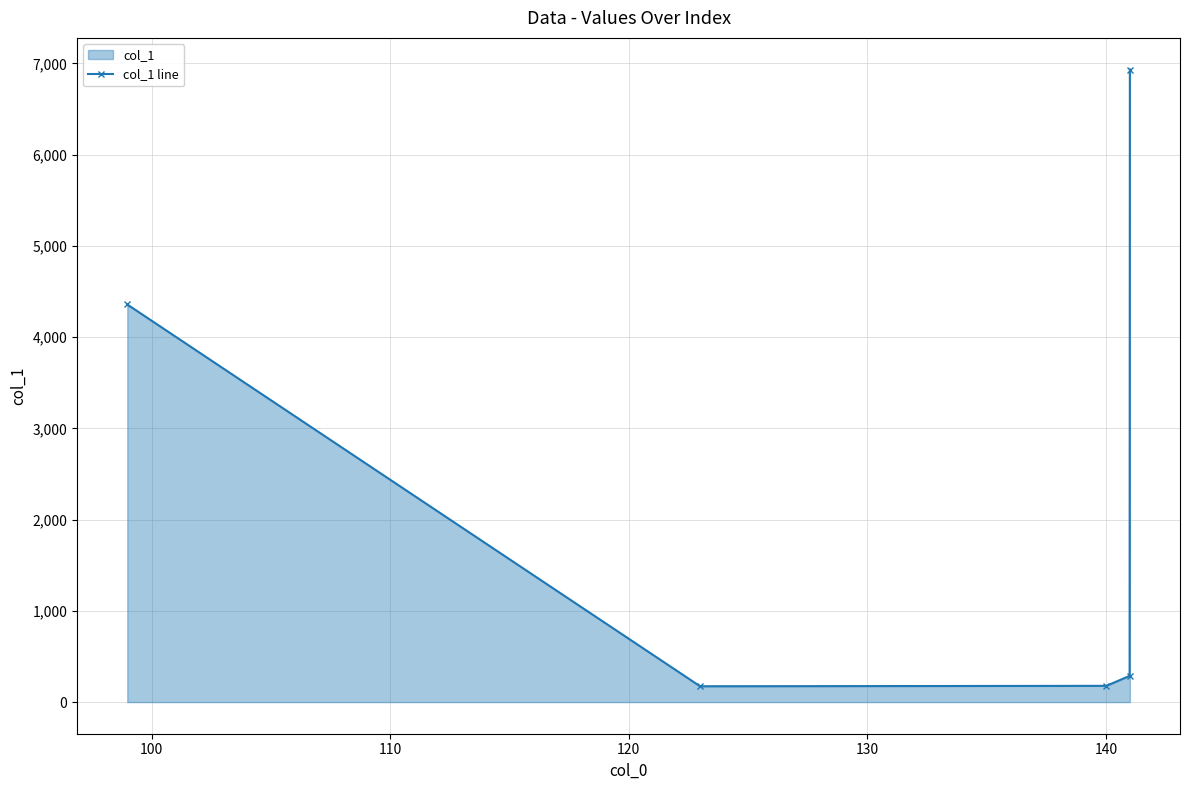

True or false: the data has more than 0 interior local peaks.

False